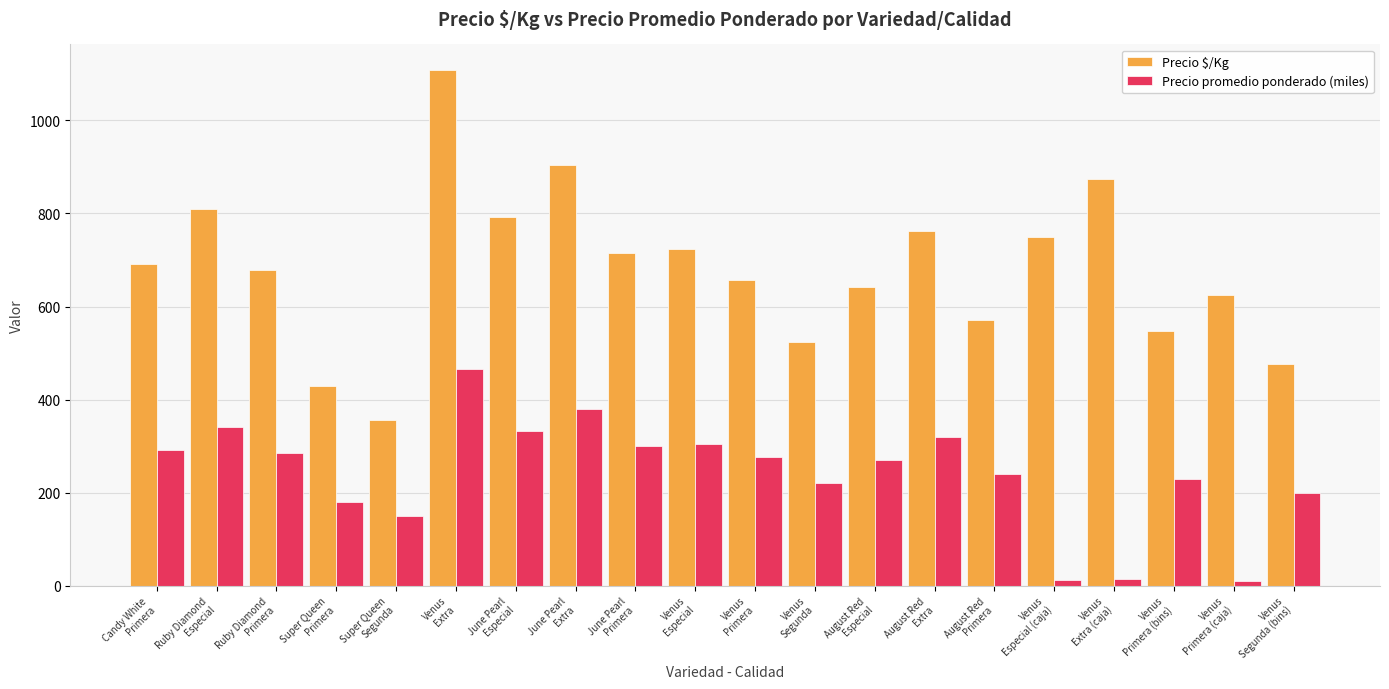

How many distinct data groups are displayed?

2